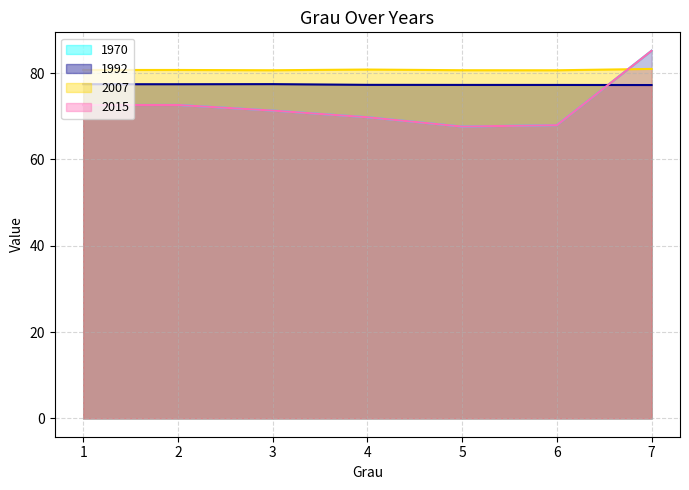

At which category does 2015 reach its first local valley?

5